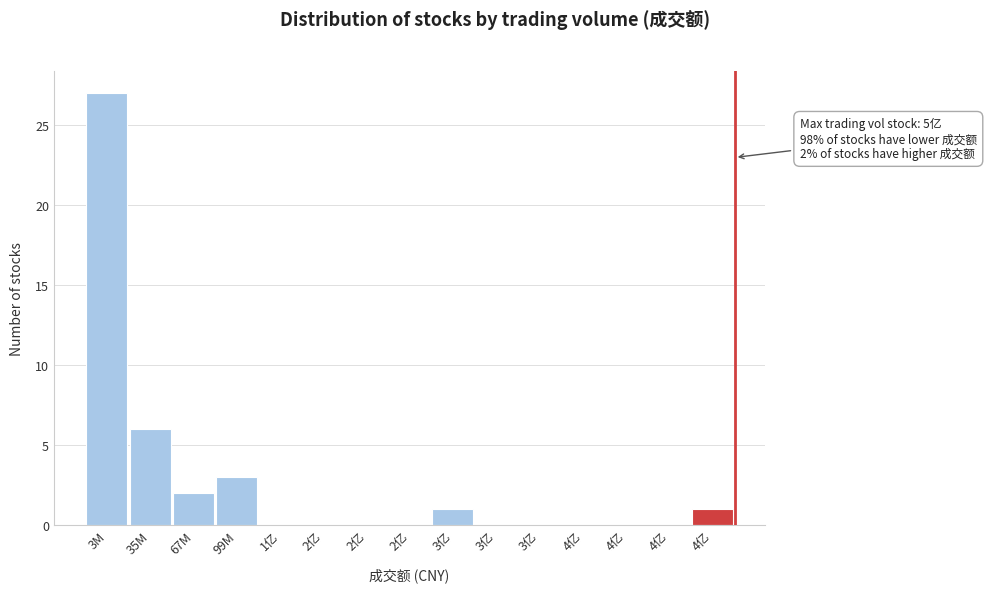

How many data points does each series have?

15